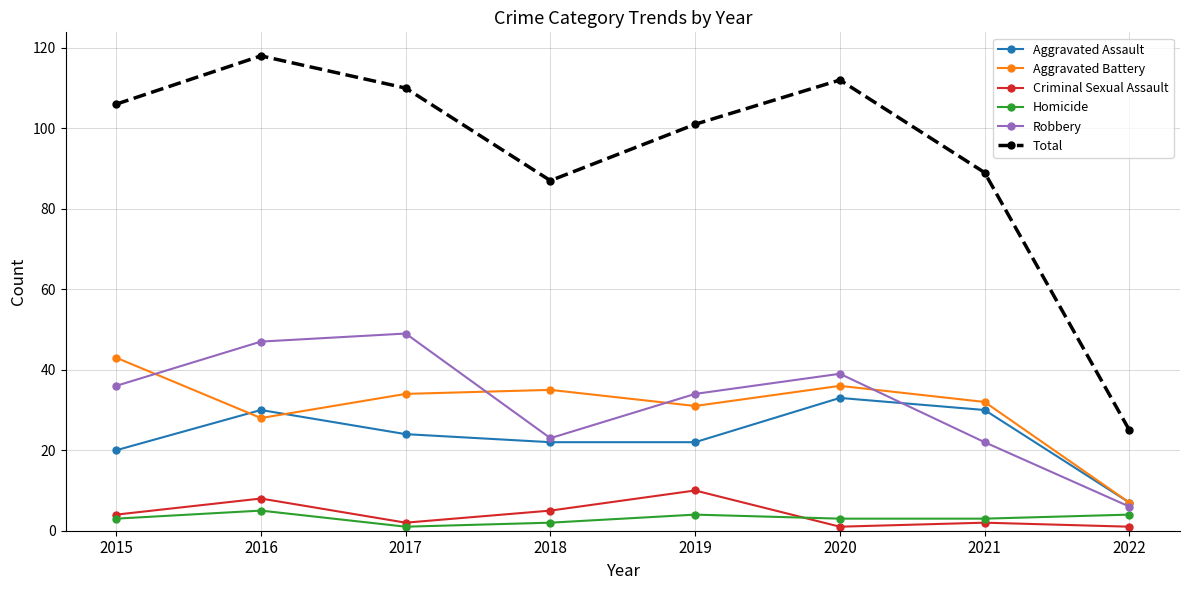

What is the difference between the Criminal Sexual Assault values at 2021 and 2019?

8